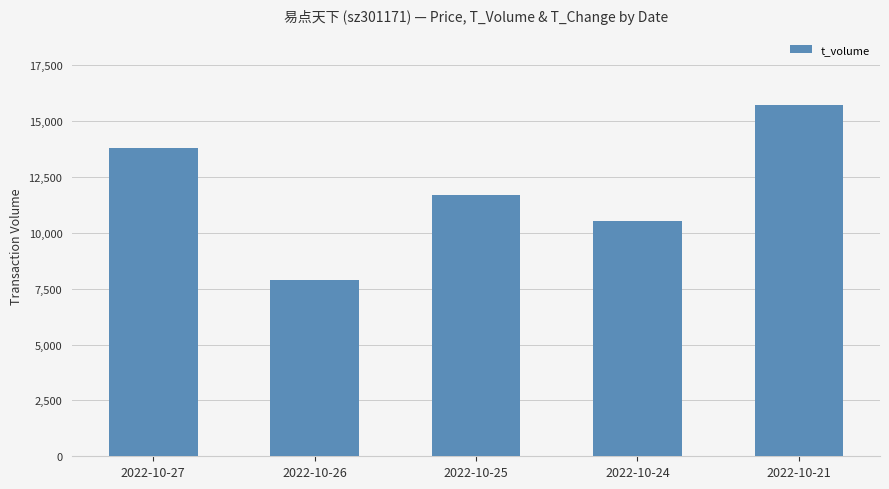

Approximately how many times larger is the value at 2022-10-24 compared to 2022-10-26?

1.3